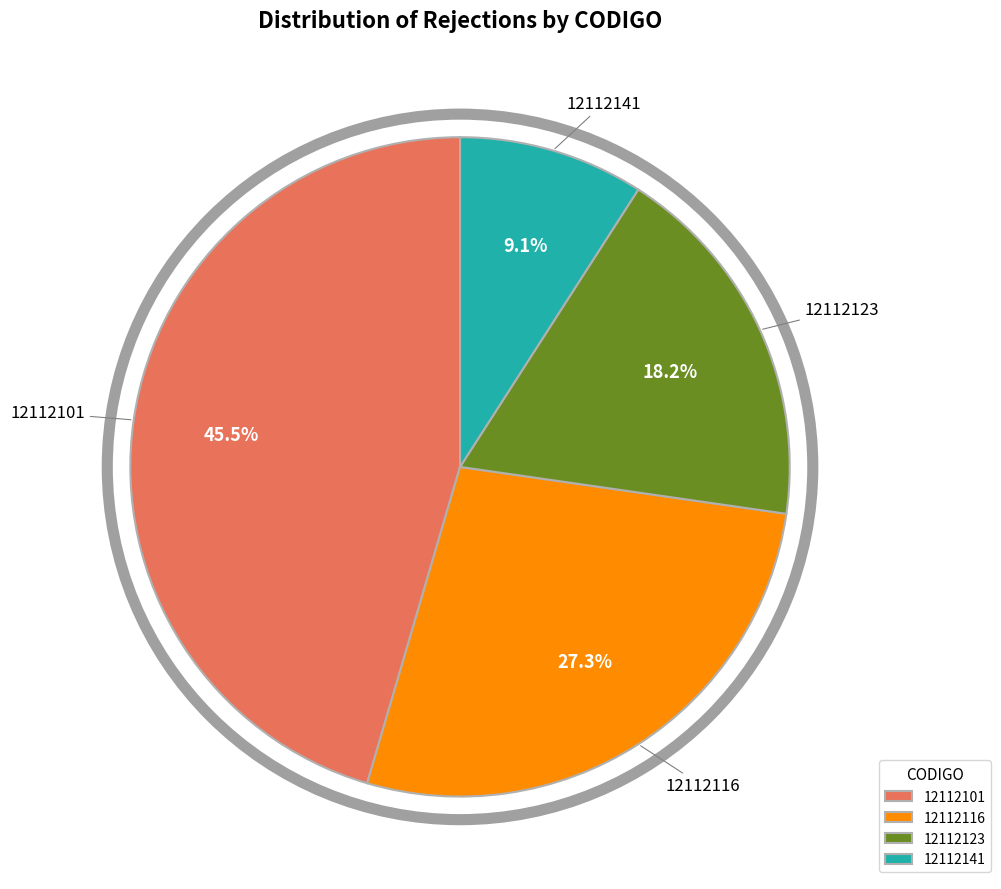

To the nearest percent, what is the average slice percentage?

25%